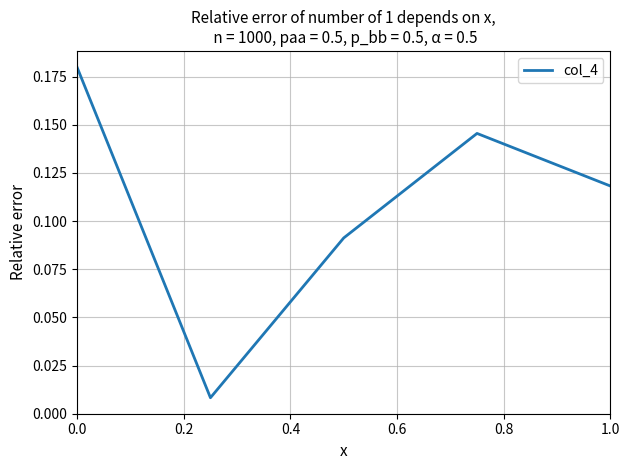

How many interior local valleys (lower than both neighbors) does the data have?

1